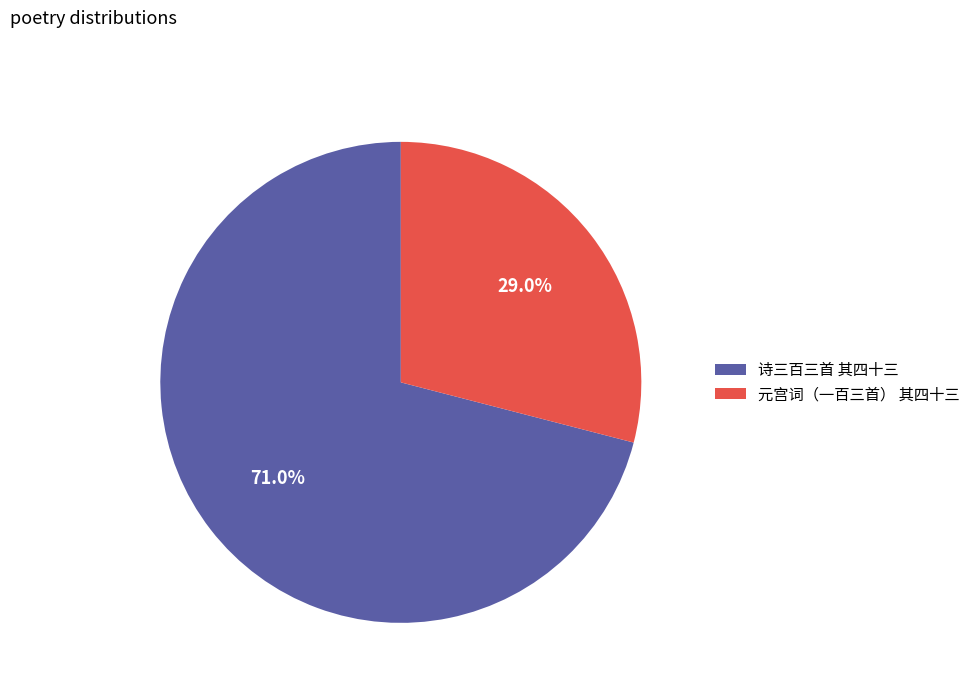

To the nearest percent, what portion does 诗三百三首 其四十三 represent?

71%